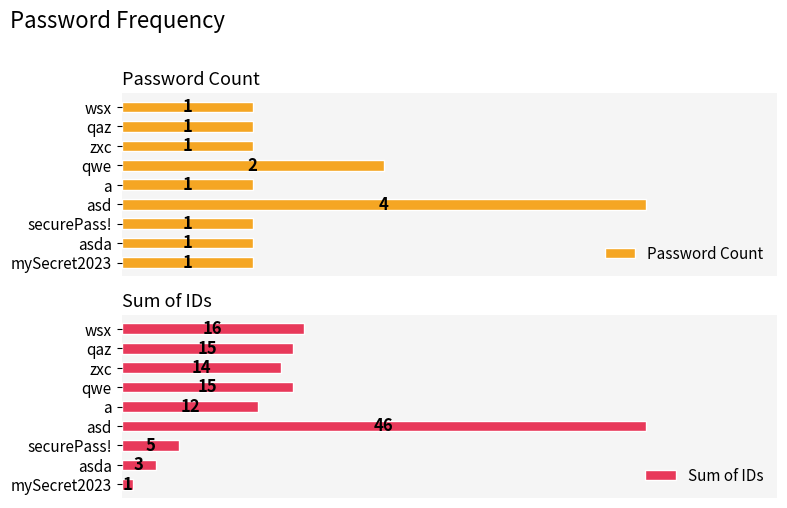

What is the difference between the second highest and minimum values in the Password Count series?

1